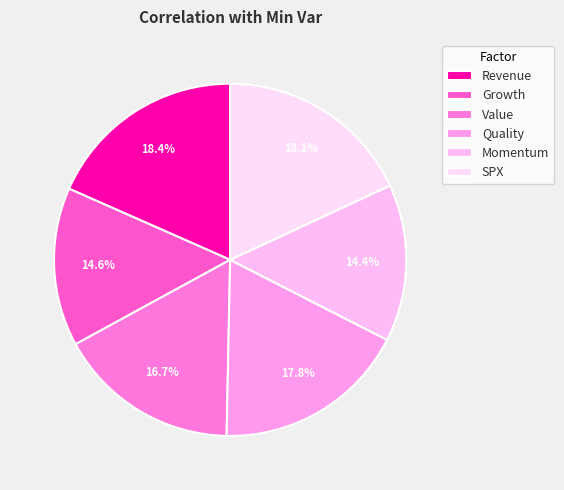

Does Growth represent more than half of the total?

No